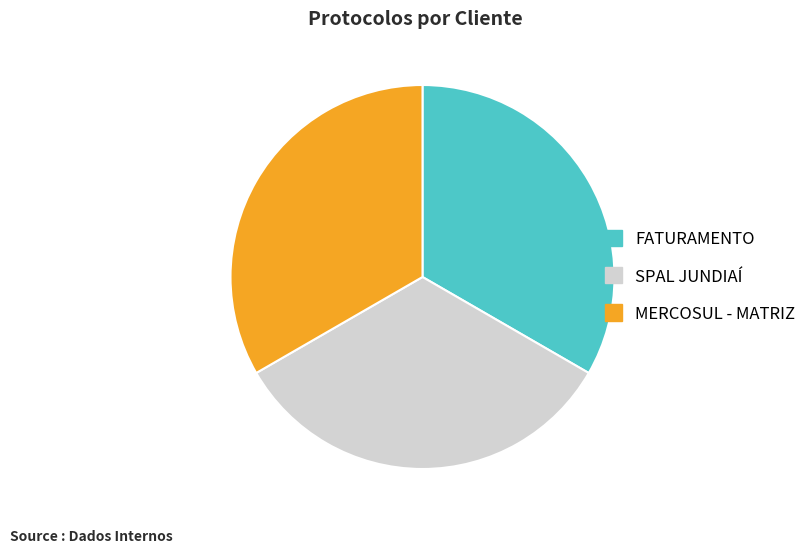

True or false: SPAL JUNDIAÍ accounts for 47% of the total.

False